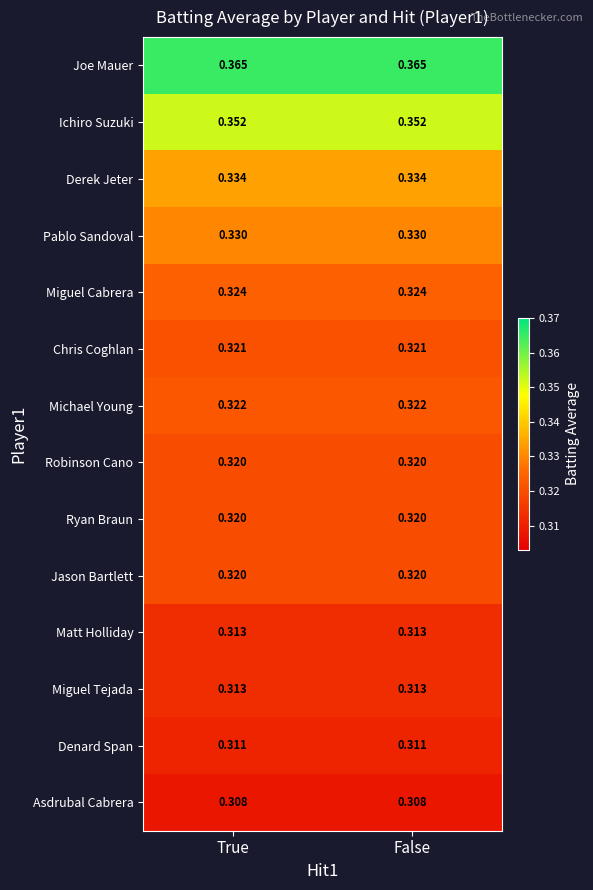

What is the difference between the highest and lowest values at True?

0.1